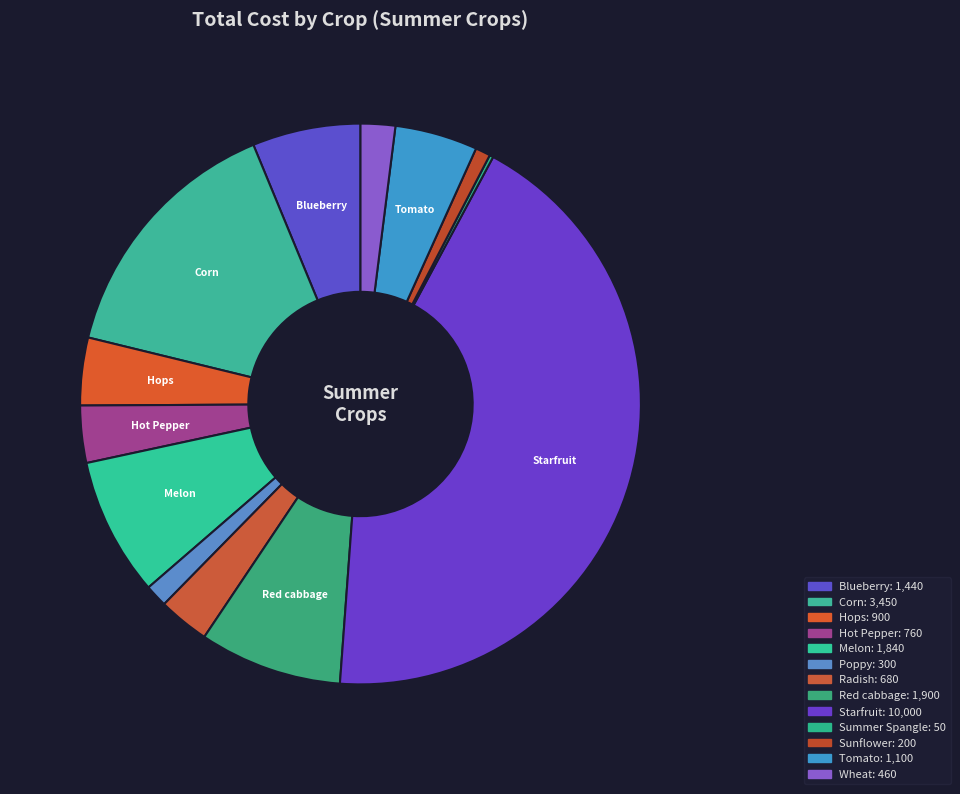

Is there a majority slice in this chart?

No